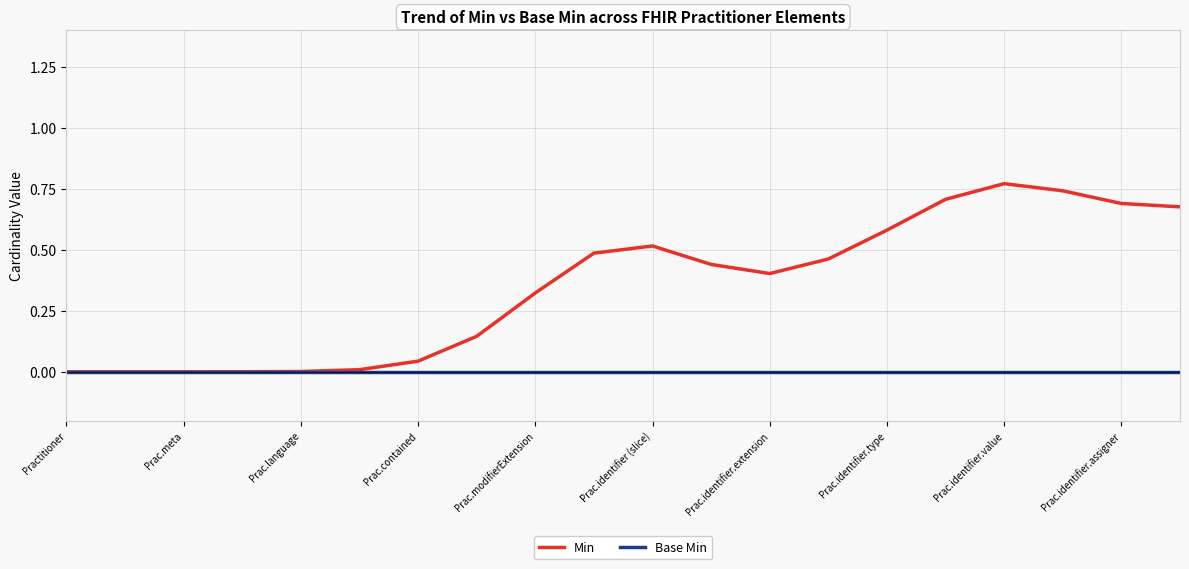

Which series has the largest total across all categories?

Min